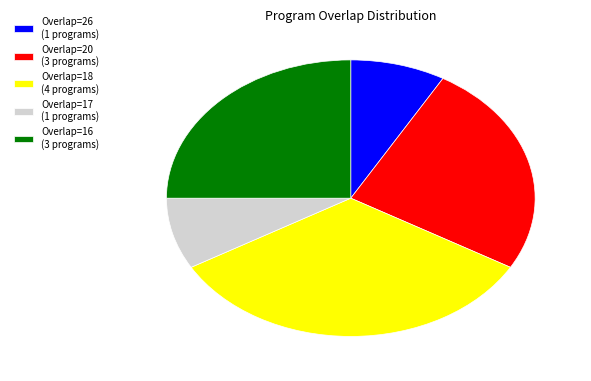

Approximately how many times larger is the value at Overlap=16 (3 programs) compared to Overlap=18 (4 programs)?

0.8